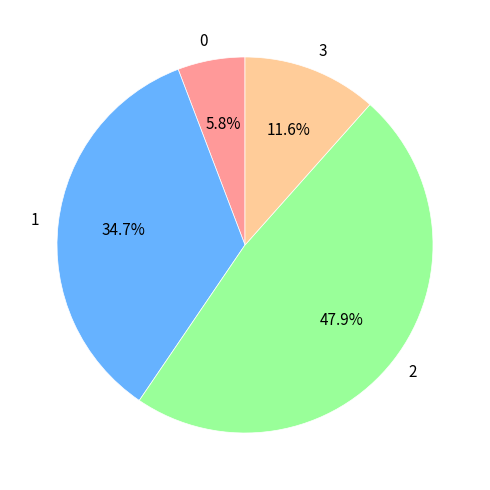

Does 3 account for over 50% of the chart?

No